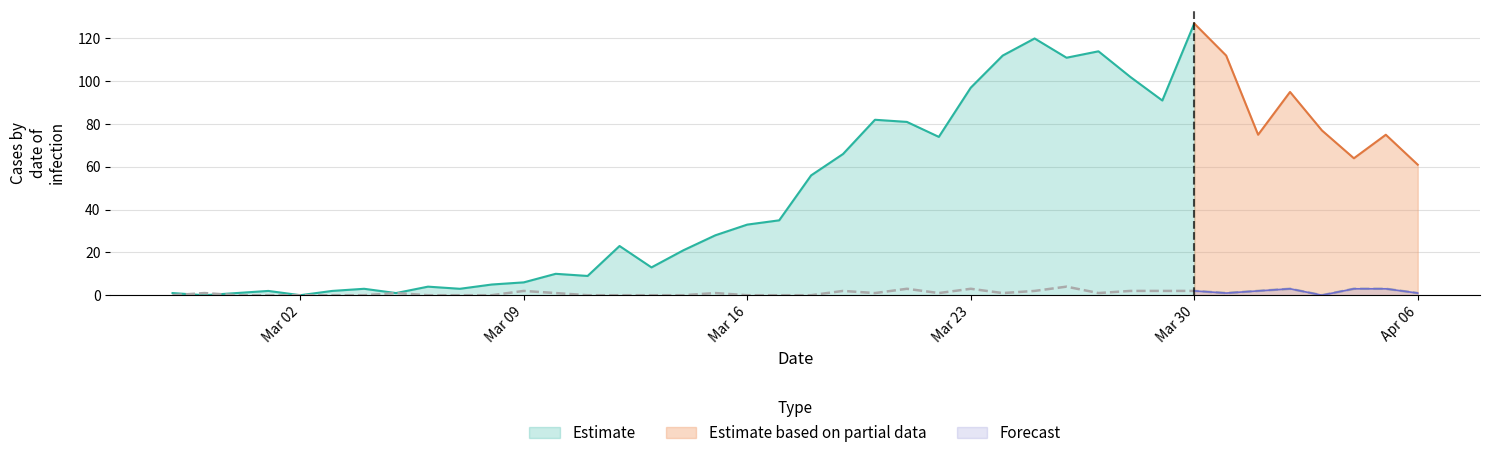

At which category does the chart reach its minimum across all series?

2020-02-27